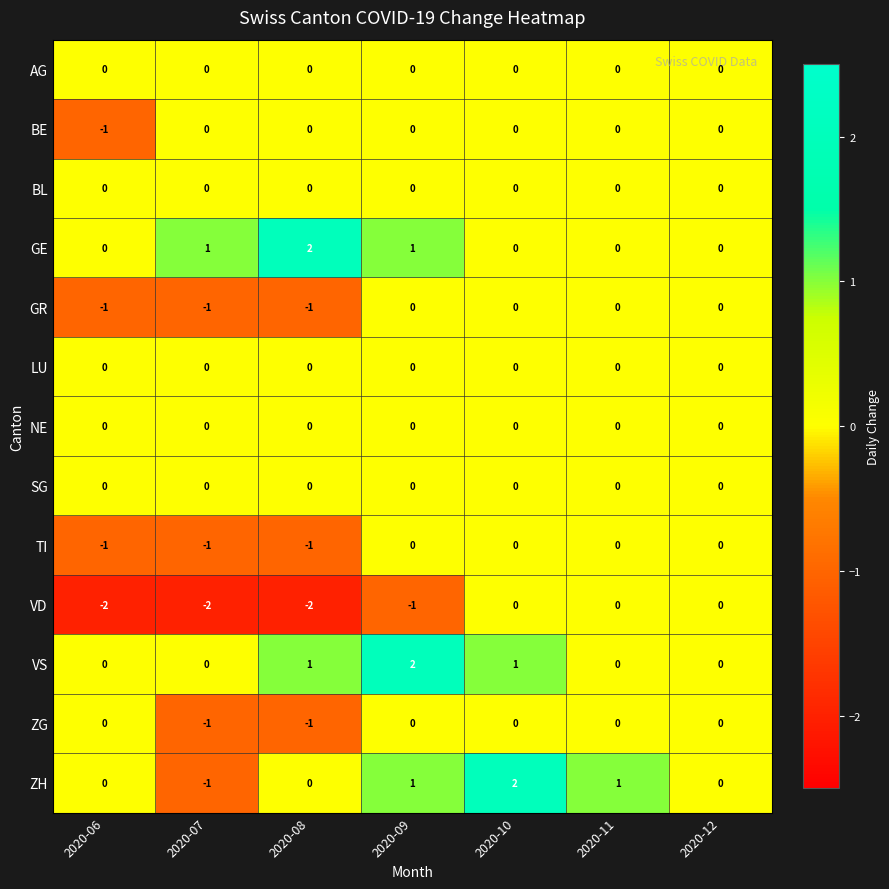

What is the total value across all series at 2020-09?

3